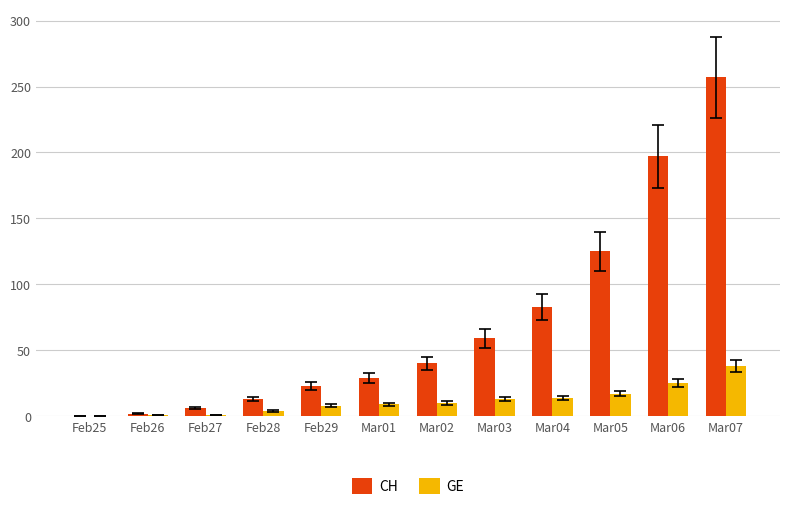

Is the value of CH at Mar06 greater than the value of GE at Mar05?

Yes